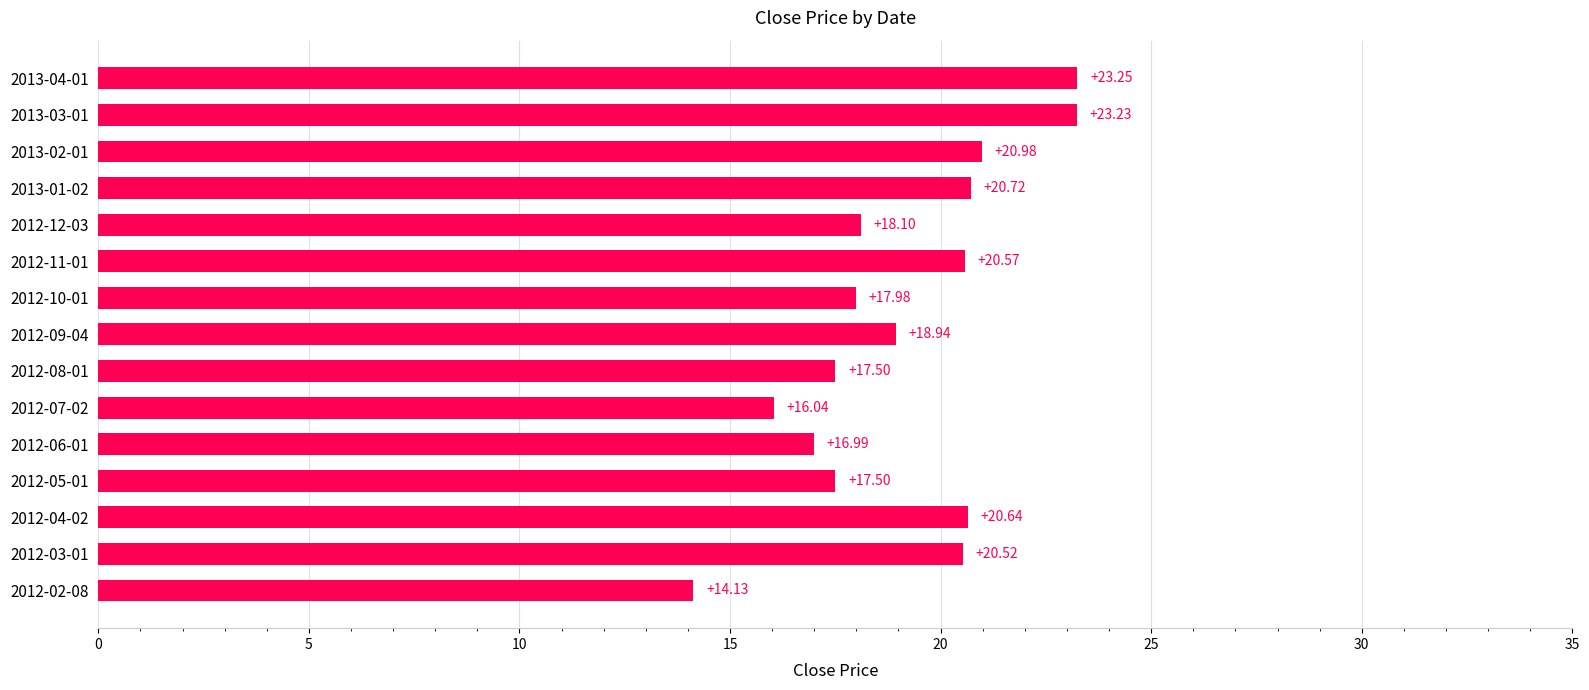

What is the minimum value shown in the chart?

14.1